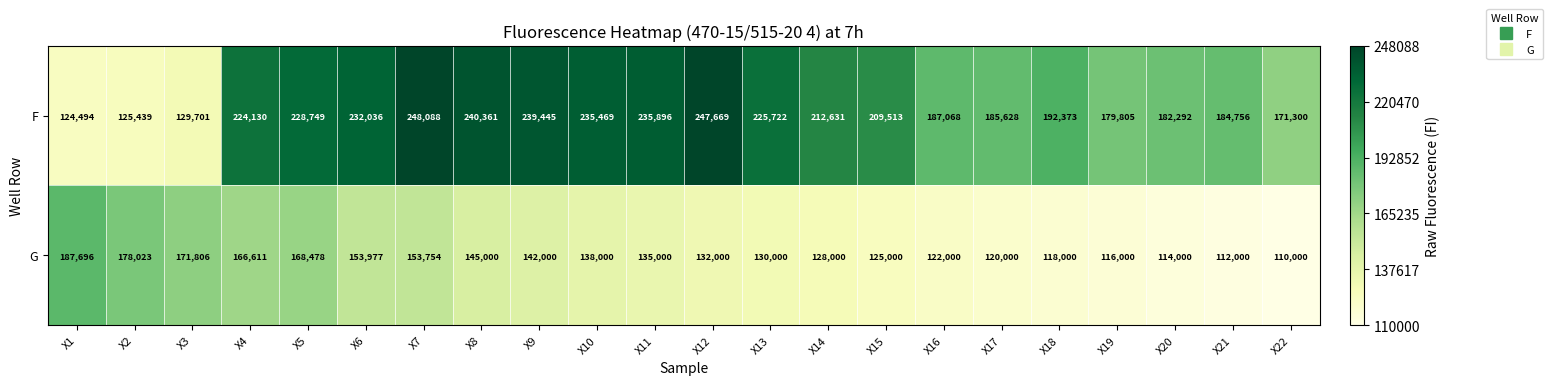

At which label does G first exceed 135000?

X1